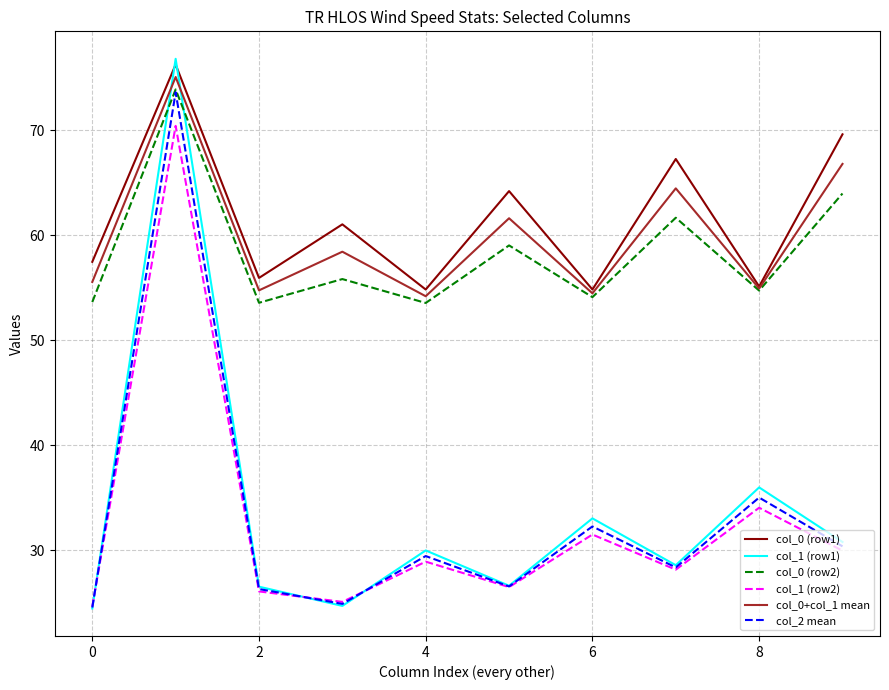

Which series has the largest total across all categories?

col_0 (row1)